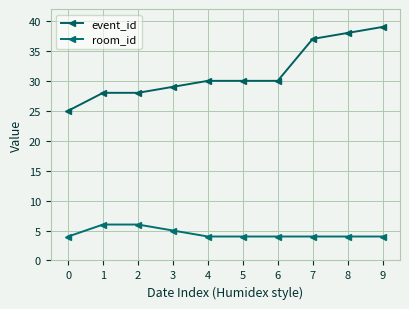

Is the value of room_id at 2 greater than the value of event_id at 5?

No